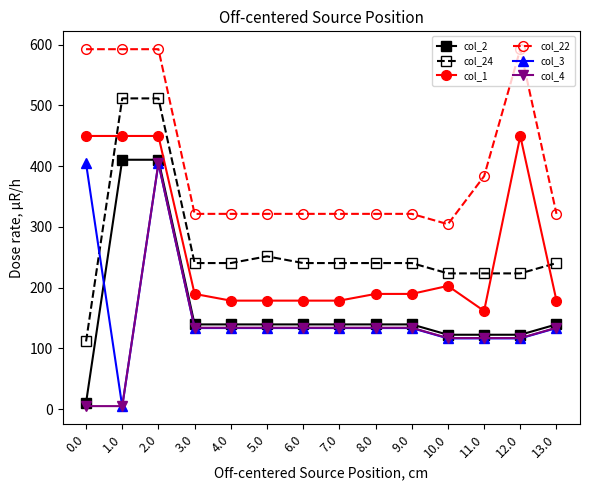

What is the total value across all series at 13.0?

1146.7